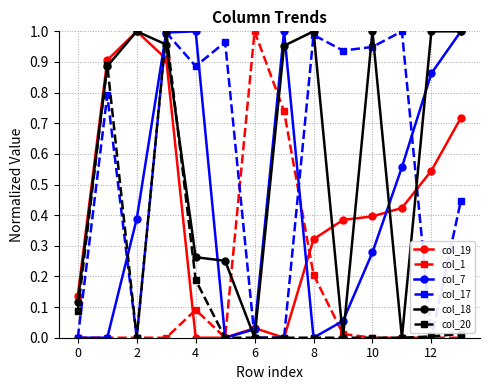

How many categories are shown in the chart?

14